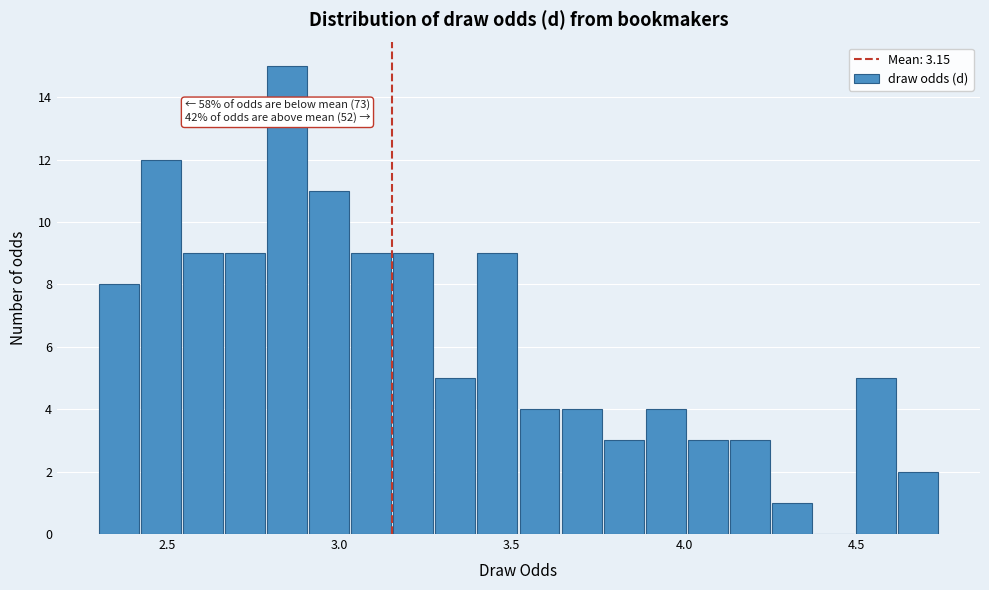

Read against the x-axis, roughly where is the centre of the tallest bar?

2.85